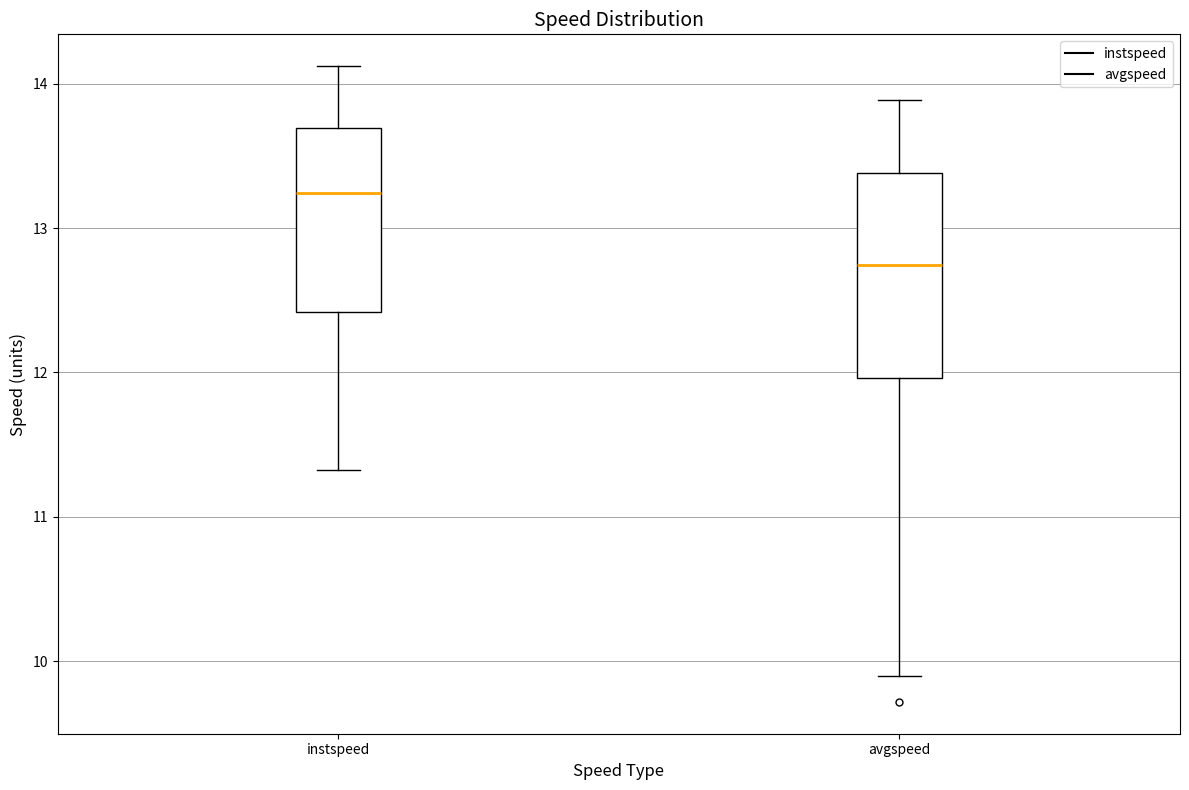

Where does the lower whisker of the box for instspeed end on the y-axis? The values are not printed on the chart, so give them approximately, as read against the axis.

11.3